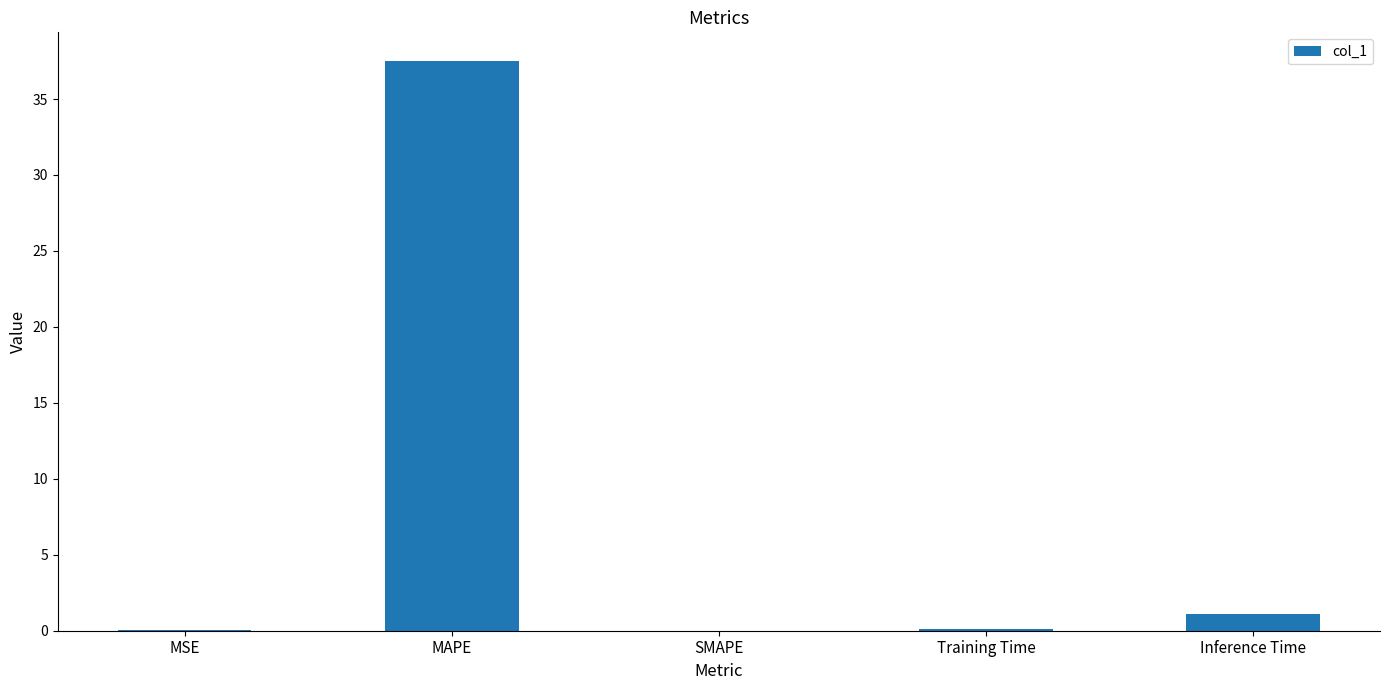

Read the value at Inference Time.

1.1